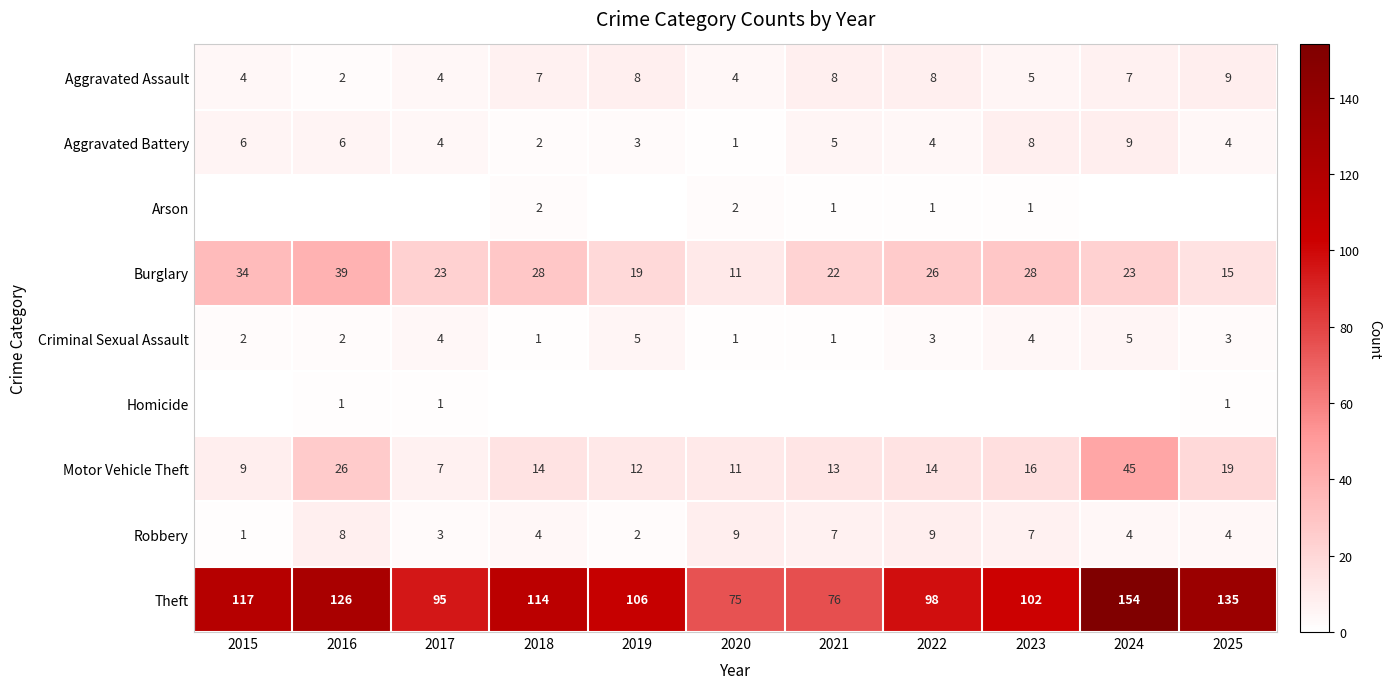

Is the value of Aggravated Battery at 2016 greater than the value of Motor Vehicle Theft at 2018?

No